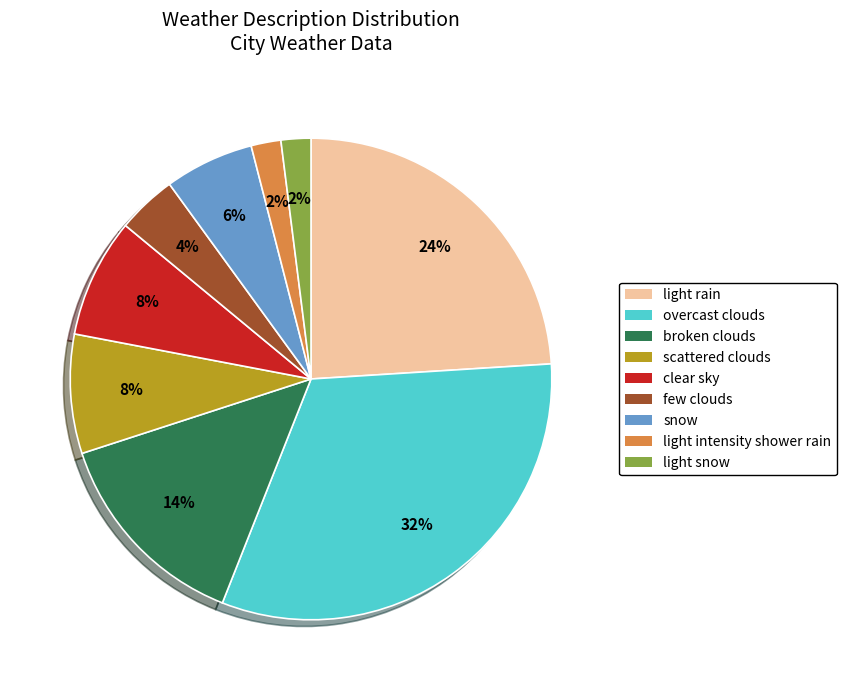

Which slice is the largest?

overcast clouds